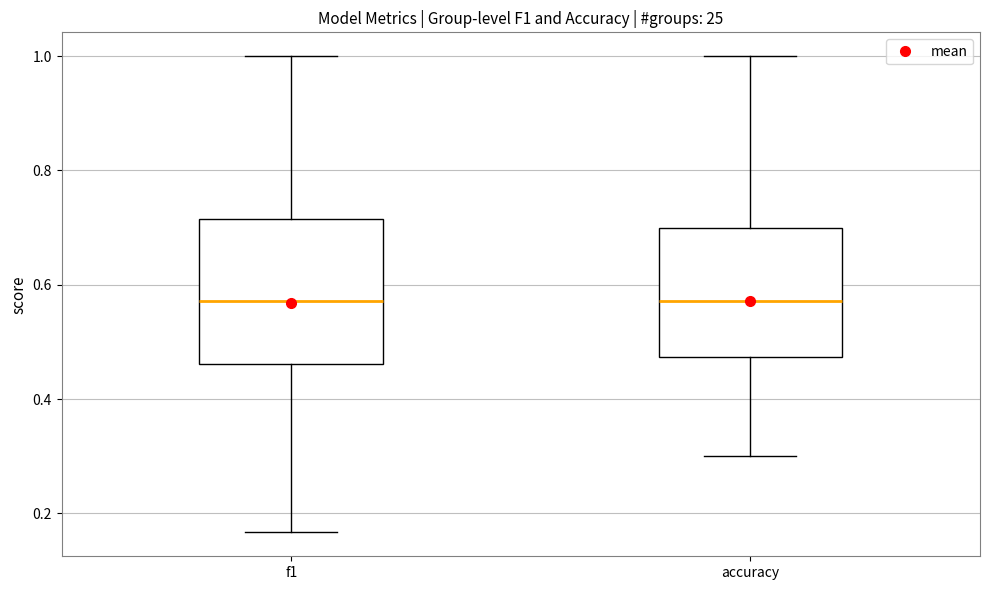

Reading left to right, read every box against the y-axis: the position of its median line, the range the box covers, and the ends of its whiskers. The values are not printed on the chart, so give them approximately, as read against the axis.

f1: median 0.58, box 0.46 to 0.72, whiskers 0.16 to 1.00
accuracy: median 0.58, box 0.48 to 0.70, whiskers 0.30 to 1.00